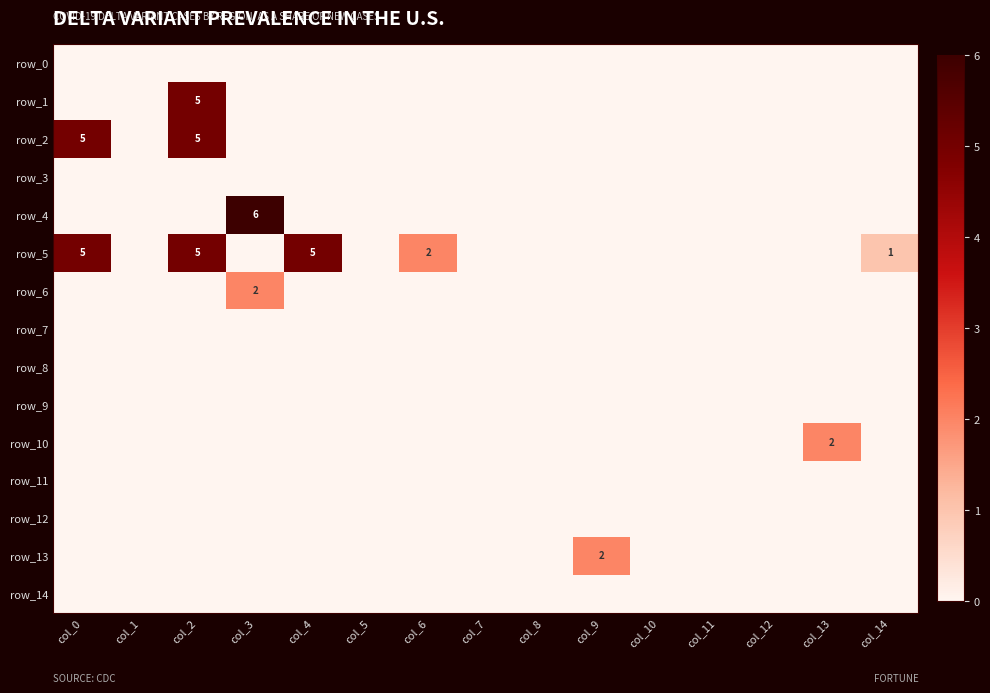

List the series in order of their peak value, lowest first.

row_0, row_3, row_7, row_8, row_9, row_11, row_12, row_14, row_6, row_10, row_13, row_1, row_2, row_5, row_4